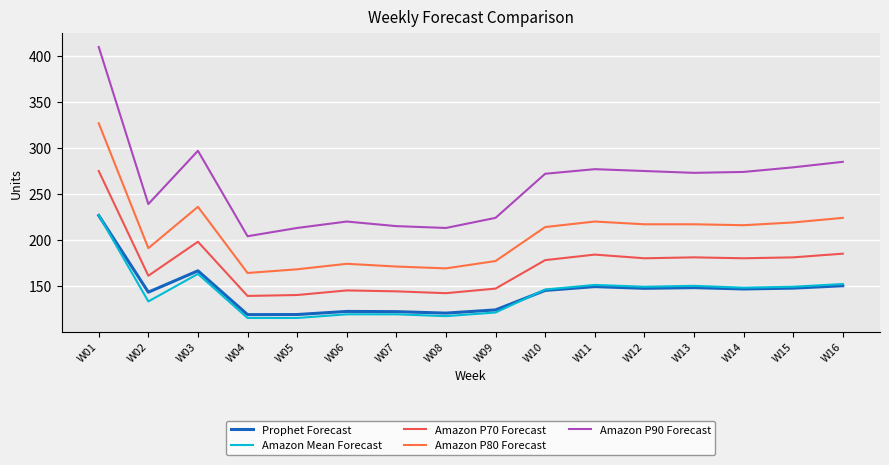

Which category has the lowest value across all series?

W04